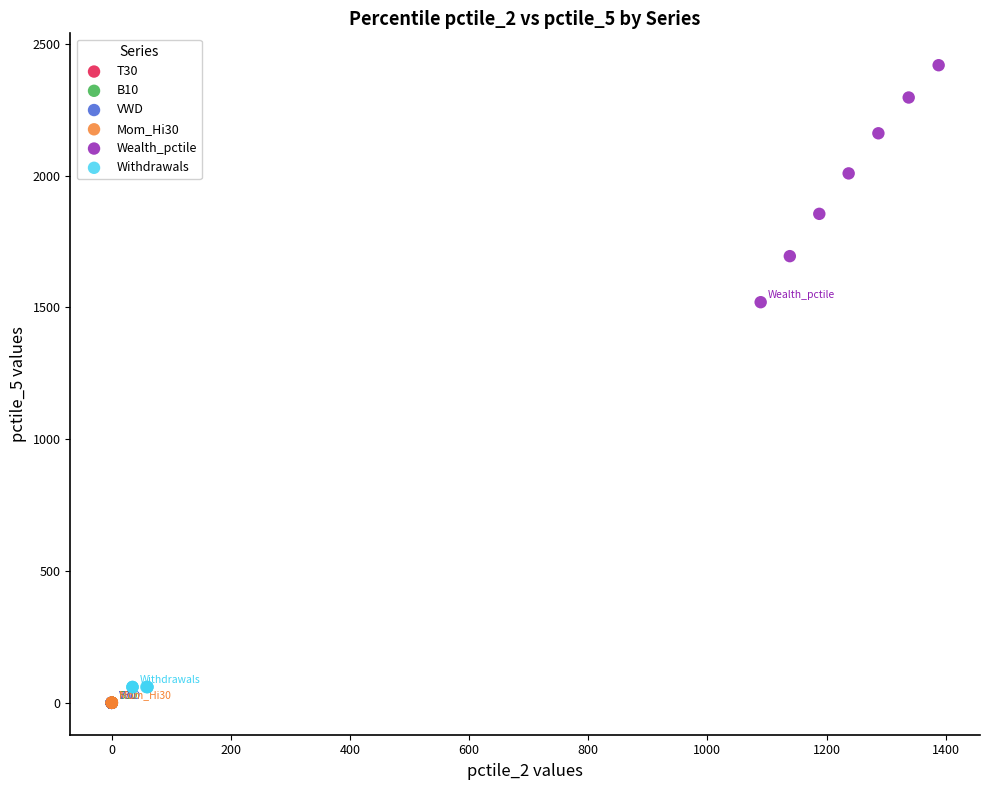

Which series reaches the maximum Y coordinate?

Wealth_pctile